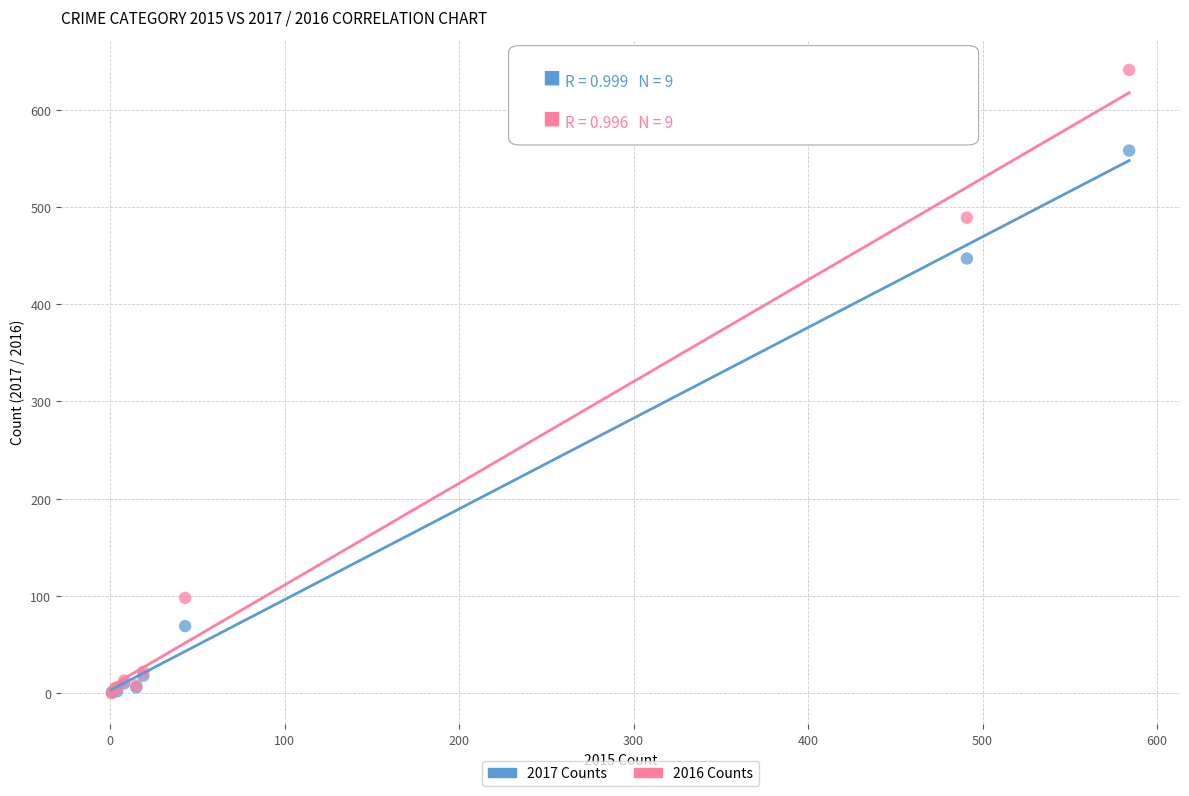

What are all the series names shown in the legend?

2017 Counts, 2016 Counts